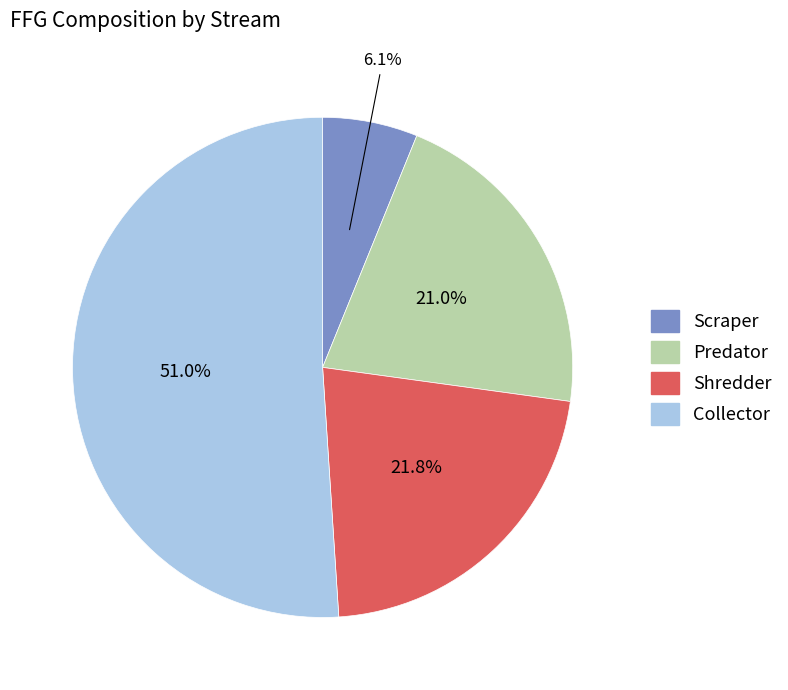

To the nearest percent, what is the difference between the largest and smallest slice percentages?

45%